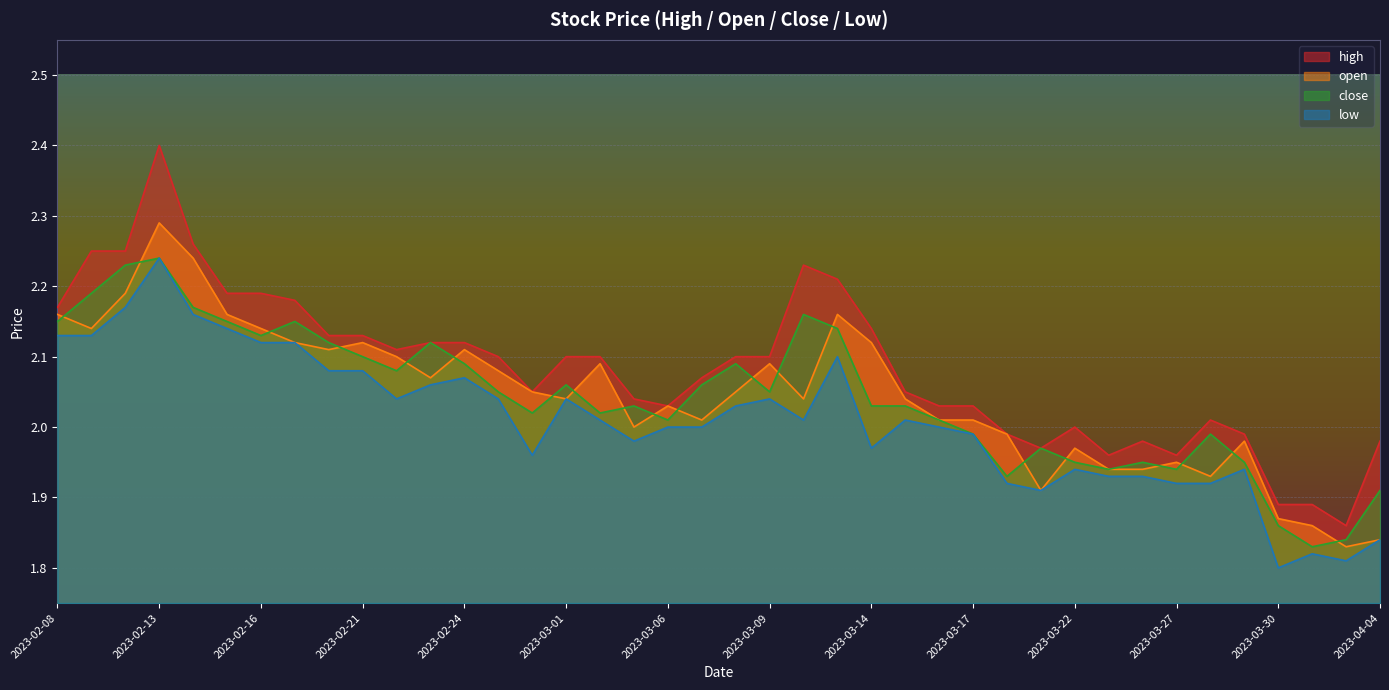

Is it true that low equals 2.0 at 2023-03-08?

True